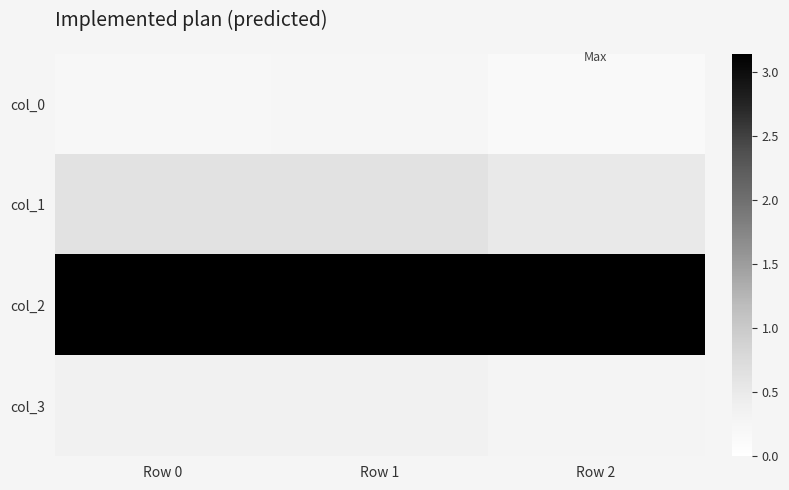

Reading left to right, transcribe all the data shown in this chart.

col_0: Row 0=0.2	Row 1=0.2	Row 2=0.1
col_1: Row 0=0.6	Row 1=0.6	Row 2=0.5
col_2: Row 0=3.1	Row 1=3.1	Row 2=3.1
col_3: Row 0=0.3	Row 1=0.4	Row 2=0.3